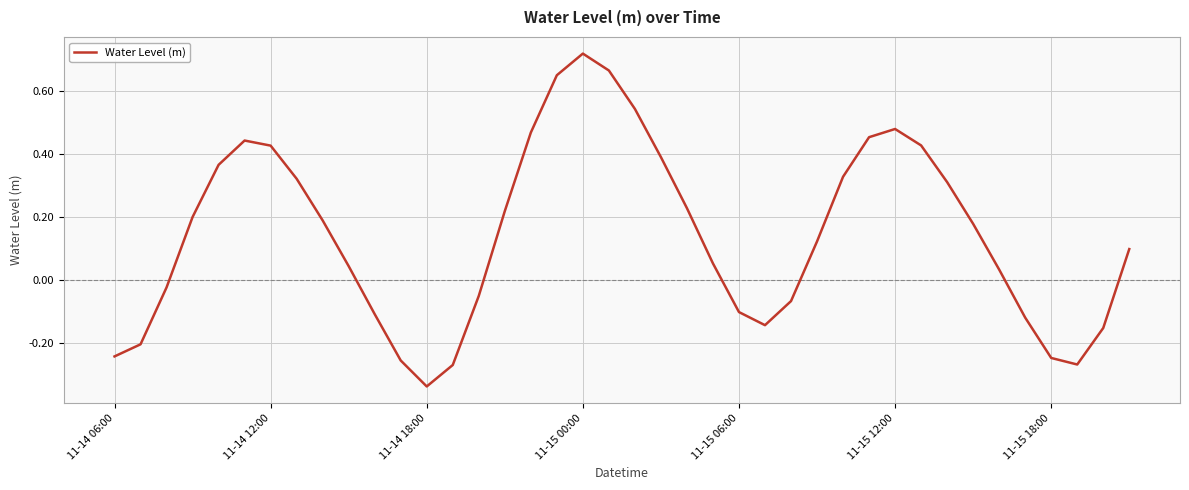

Is this an area chart (filled region under the line)?

No